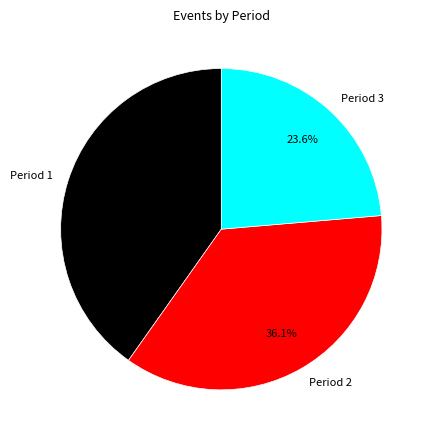

Between Period 1 and Period 2, which is larger?

Period 1